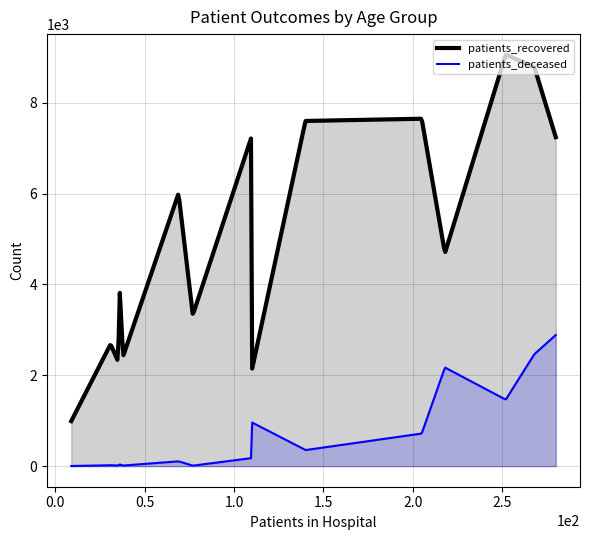

Which series has the largest total across all categories?

patients_recovered